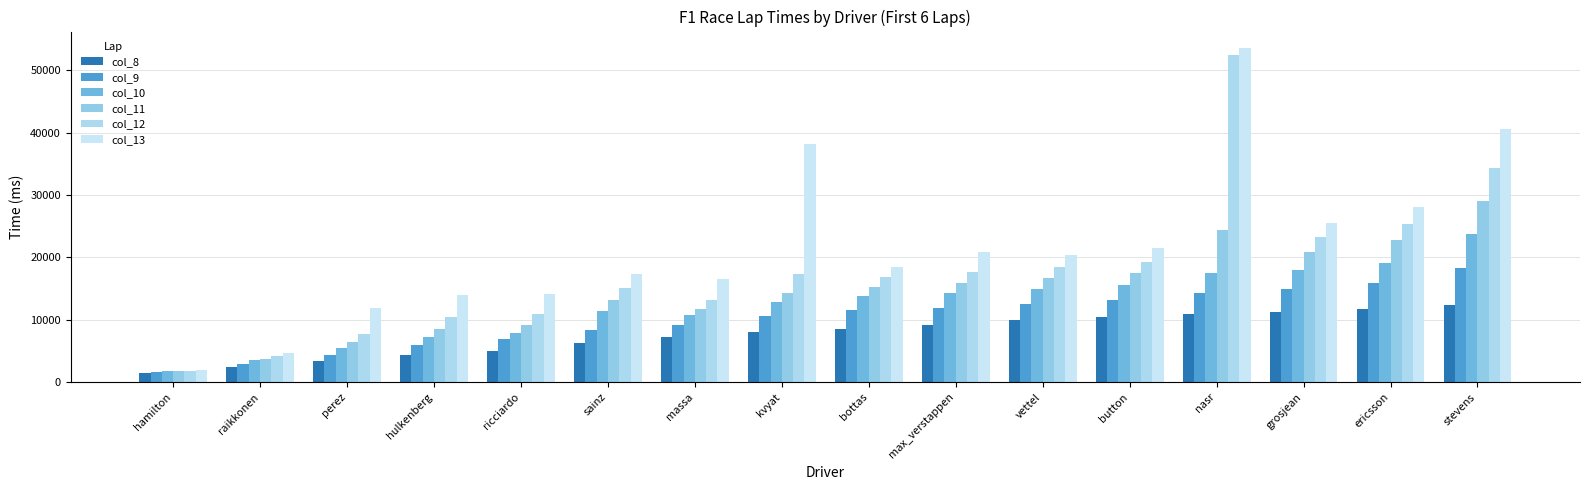

What is the lowest value of the col_10 series?

1795